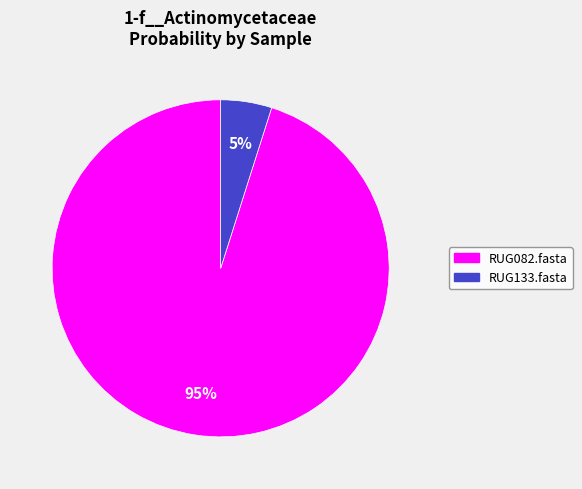

Which category accounts for the majority?

RUG082.fasta